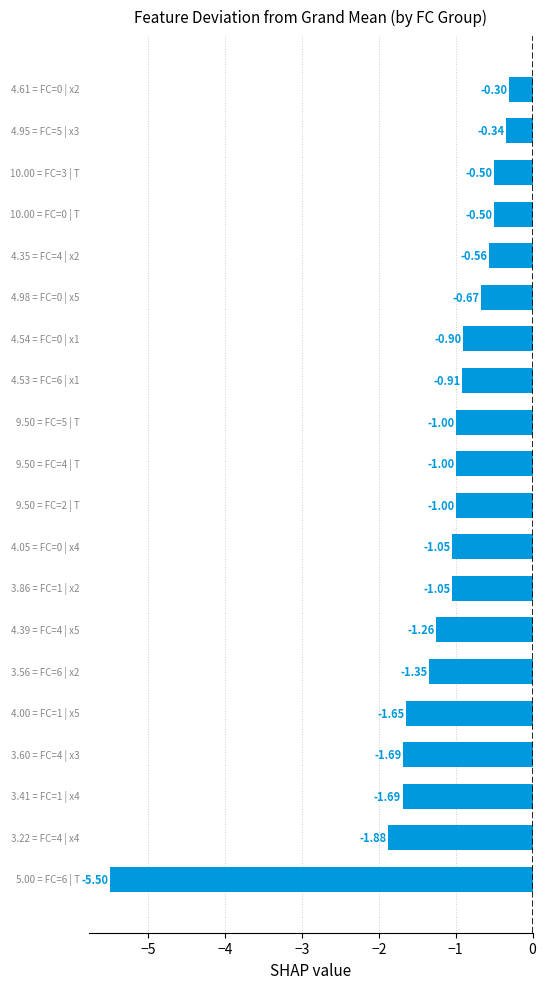

Count the number of categories in the chart.

20